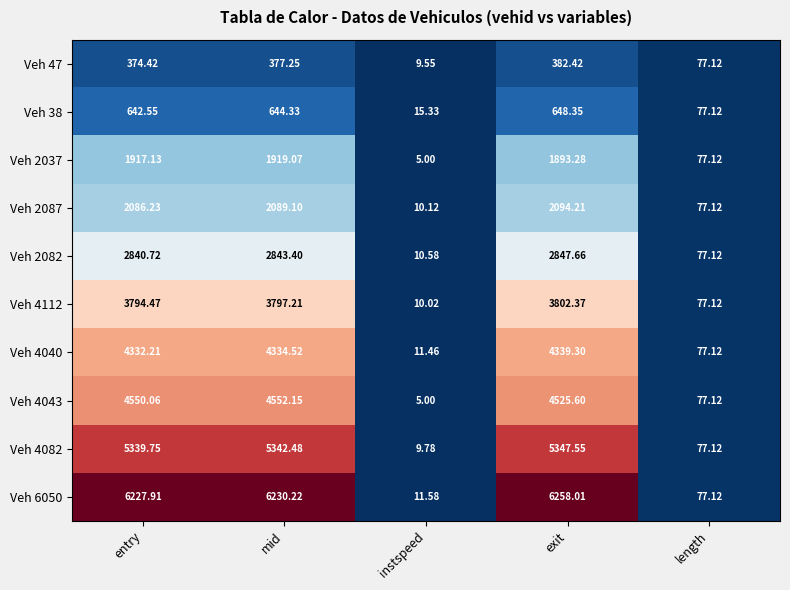

What is the spread (max minus min) of values at mid?

5853.0